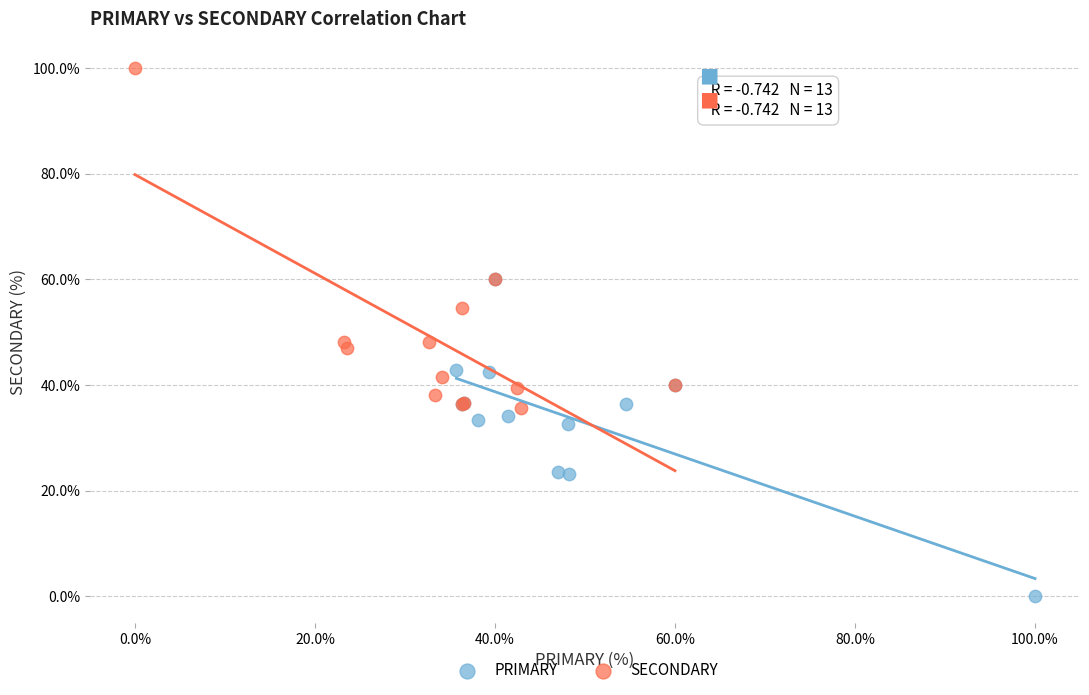

Which series reaches the maximum Y coordinate?

SECONDARY